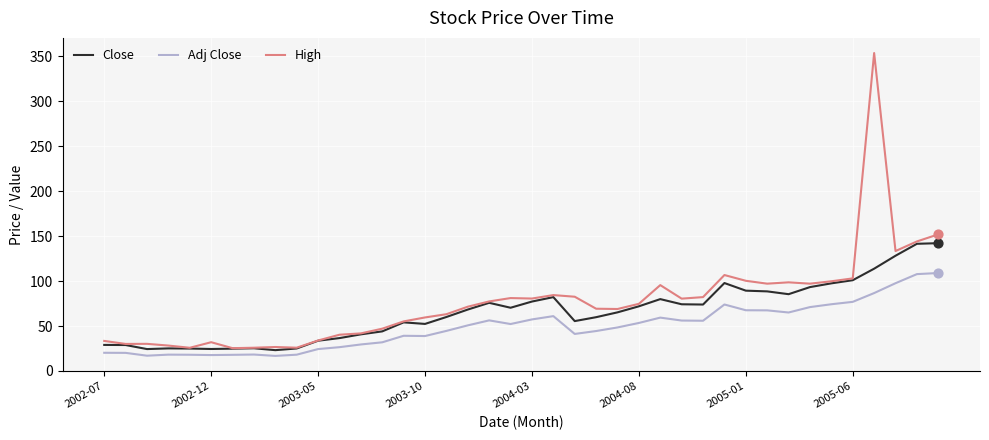

Which series has the largest range (max minus min)?

High